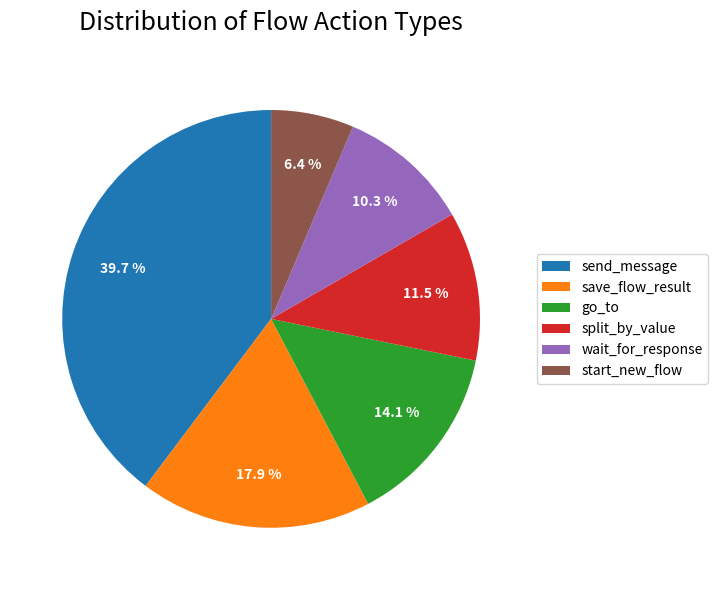

Is it true that go_to is 24% of the pie?

False